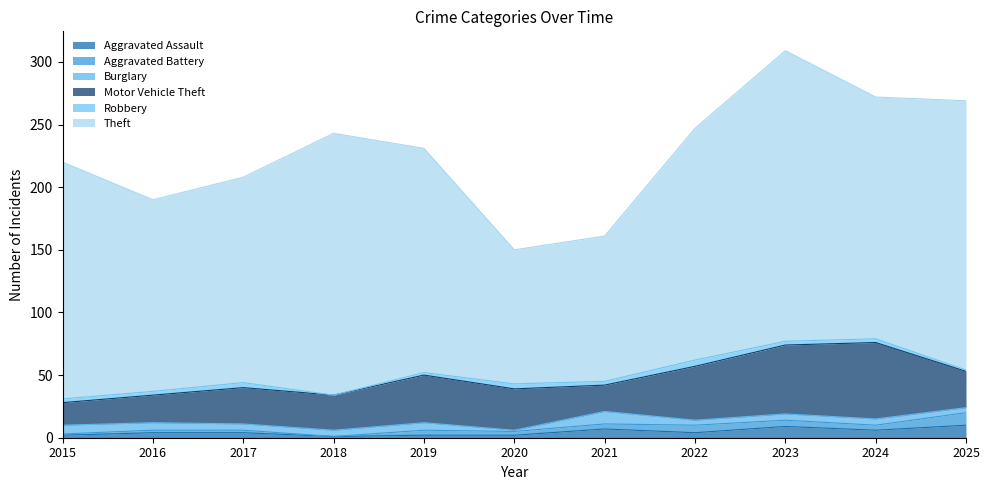

Which series has the largest total across all categories?

Theft